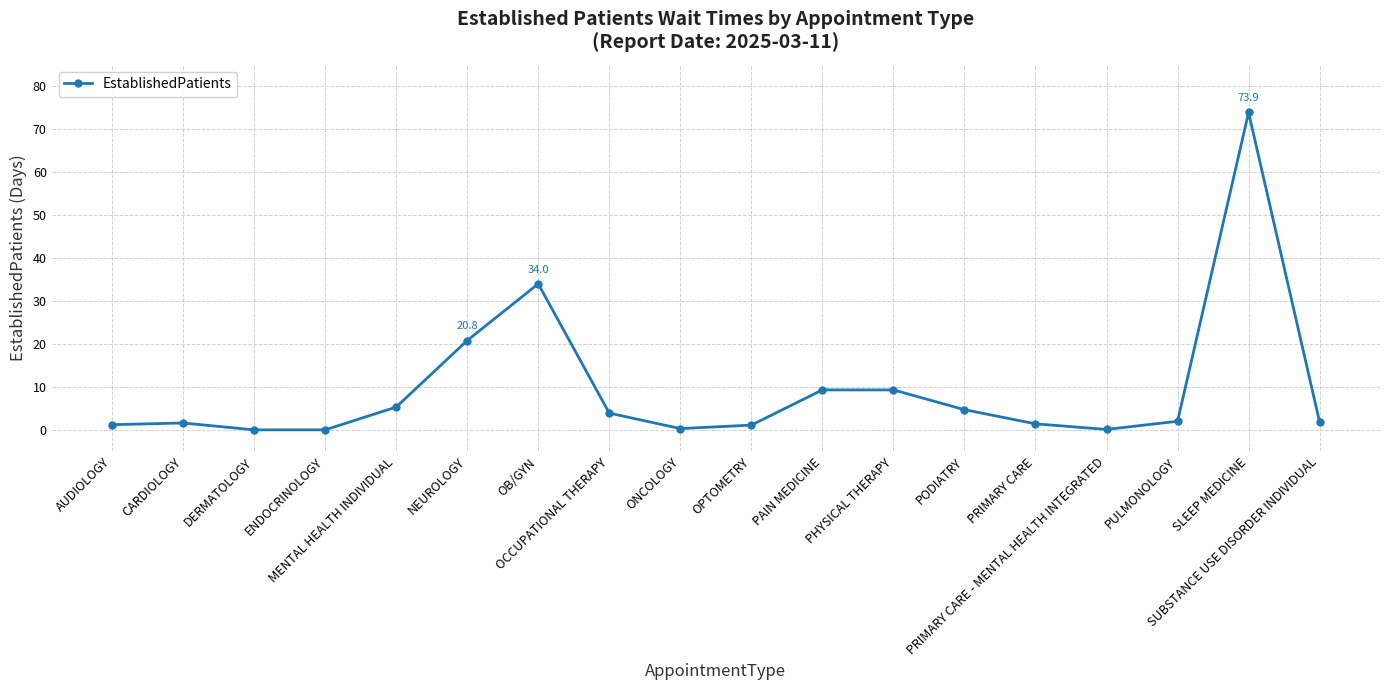

True or false: there are more than 0 points higher than both neighbors.

True